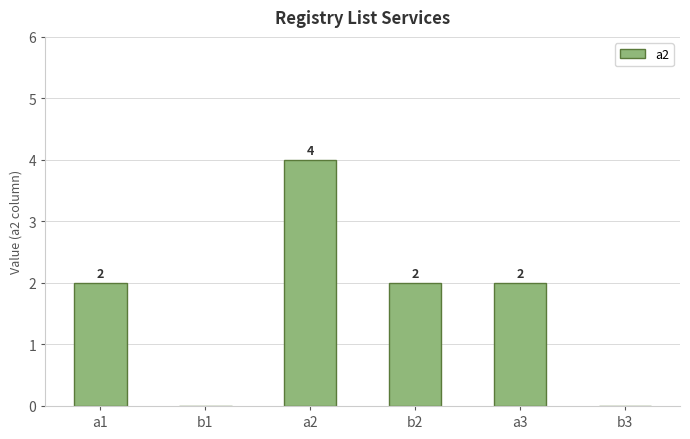

What is the sum of all values?

10